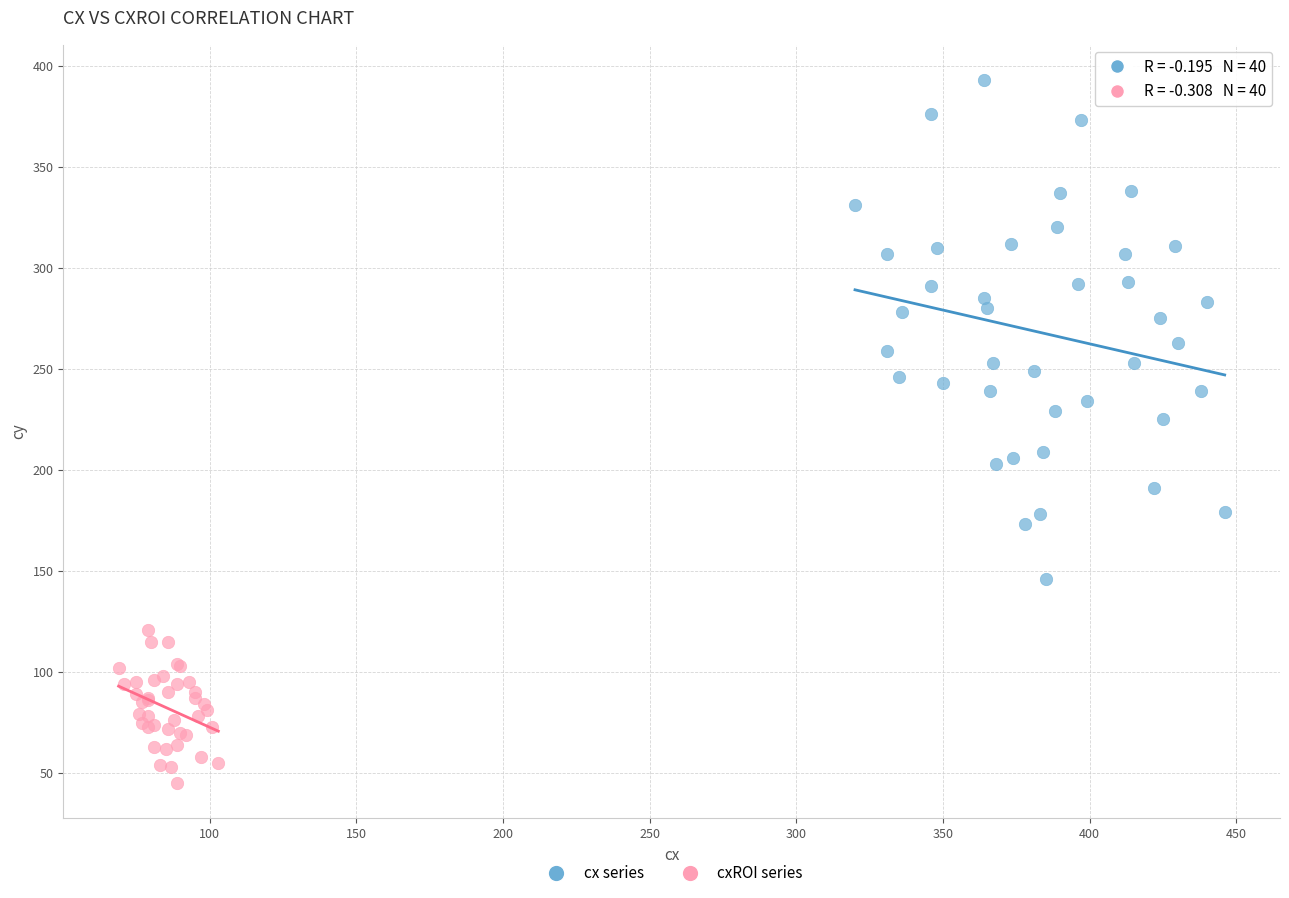

Which series reaches the minimum Y coordinate?

cxROI series